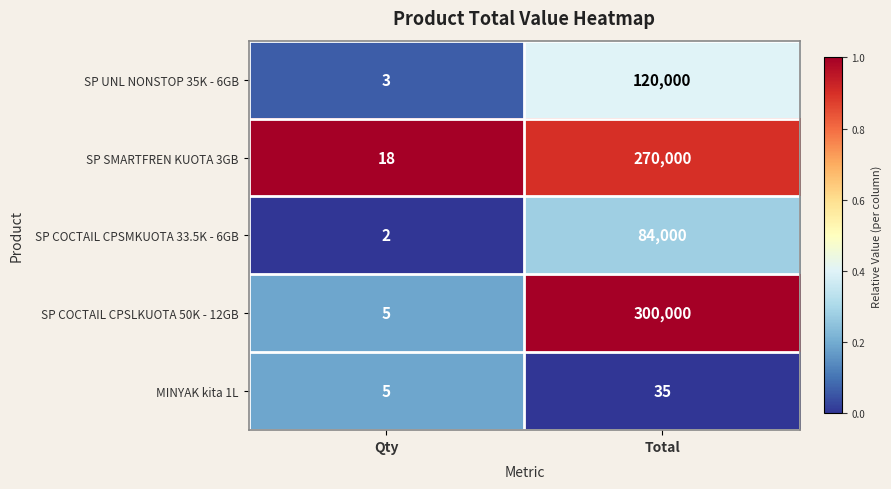

What is the average value of the SP UNL NONSTOP 35K - 6GB series?

60002